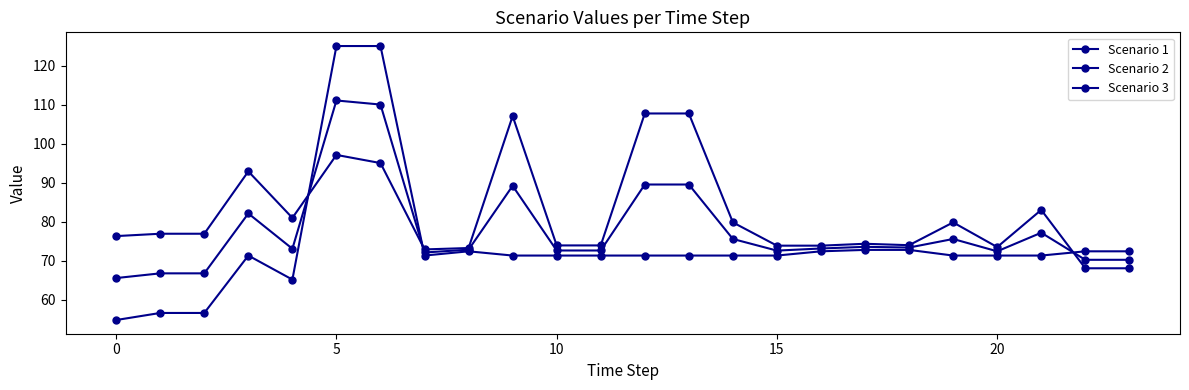

Is this an area chart (filled region under the line)?

No